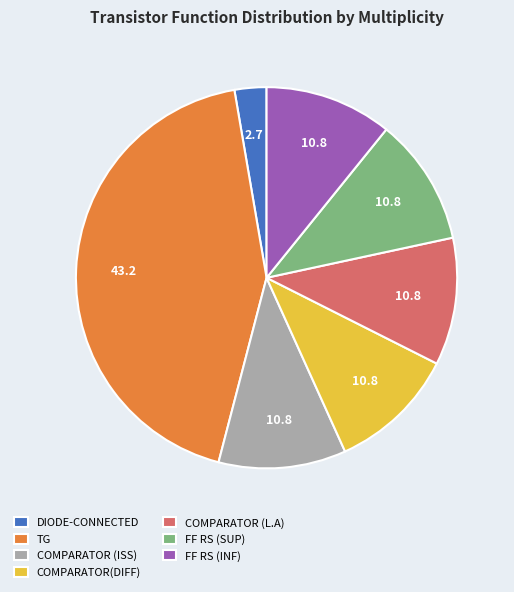

Does any single category account for the majority?

No